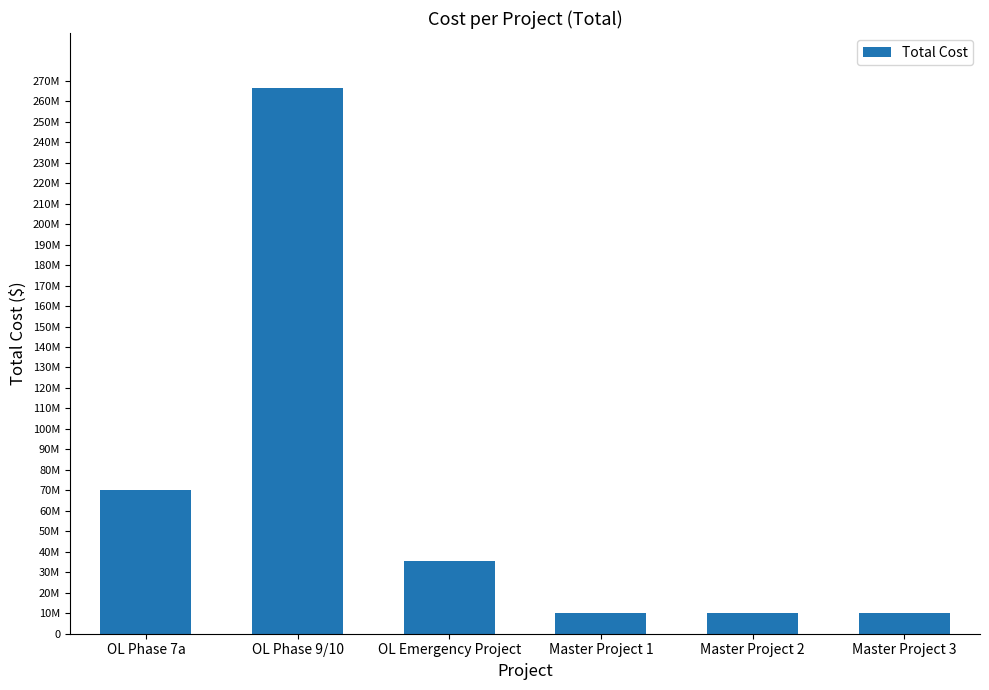

Does the chart contain any negative values?

No